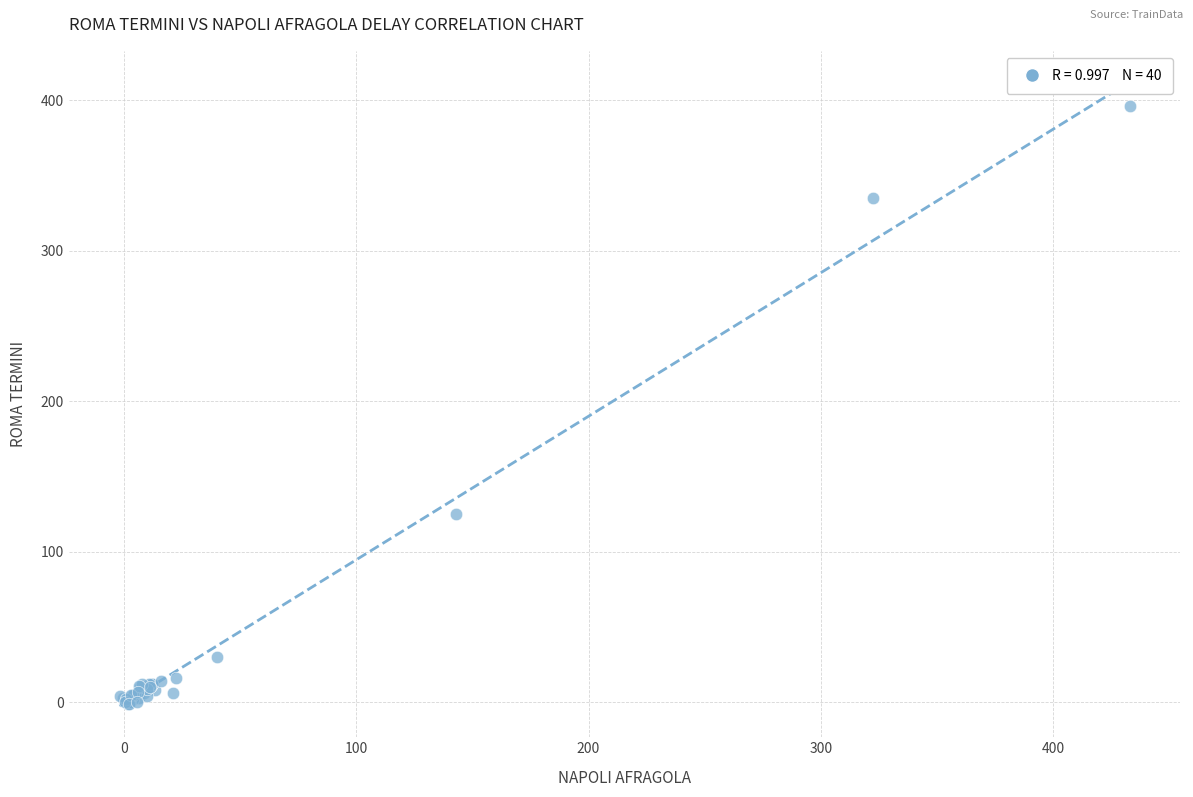

What Y value in the scatter plot is closest to 197?

125